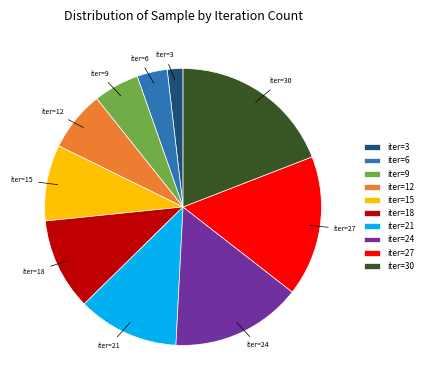

Which slice is the smallest?

iter=3